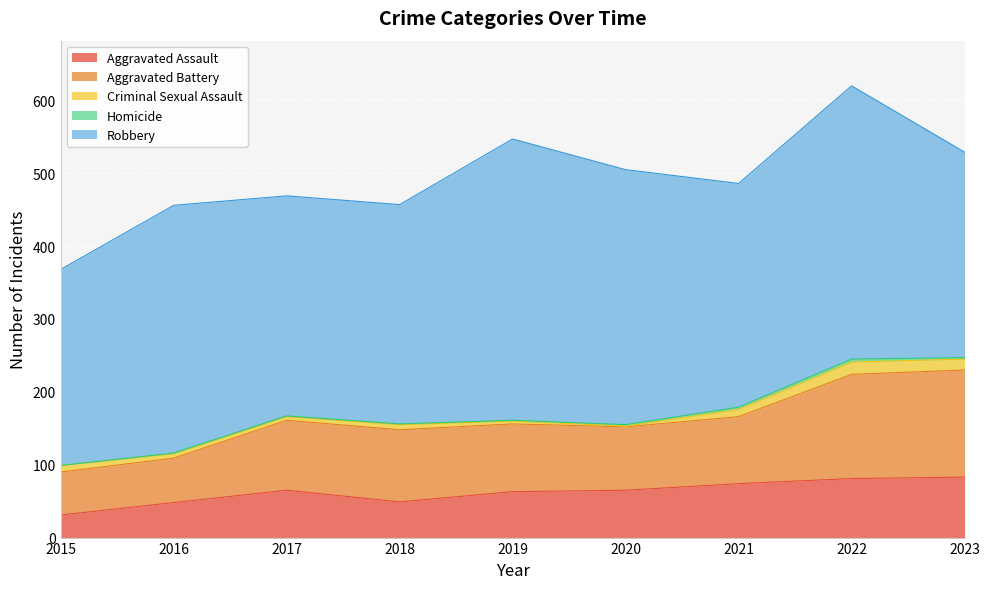

At 2019, list the series in order from largest to smallest.

Robbery, Aggravated Battery, Aggravated Assault, Criminal Sexual Assault, Homicide